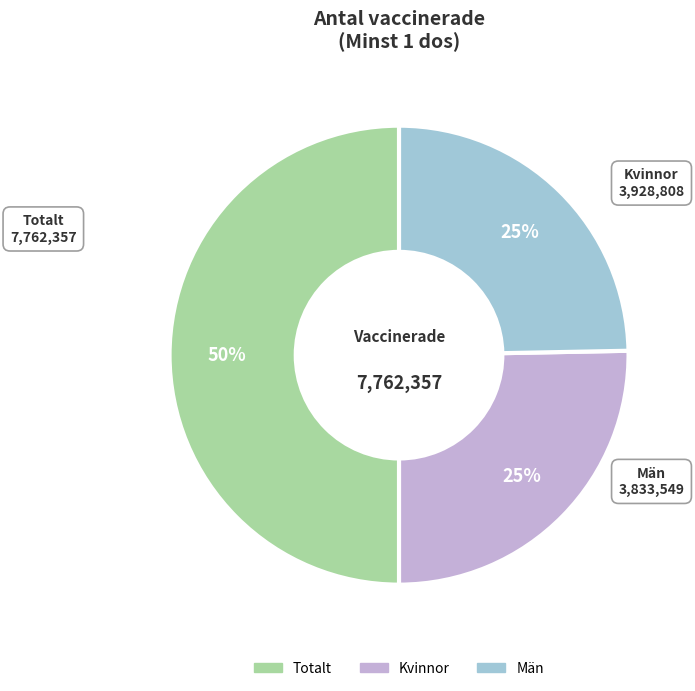

What percentage is the Kvinnor slice, to the nearest percent?

25%